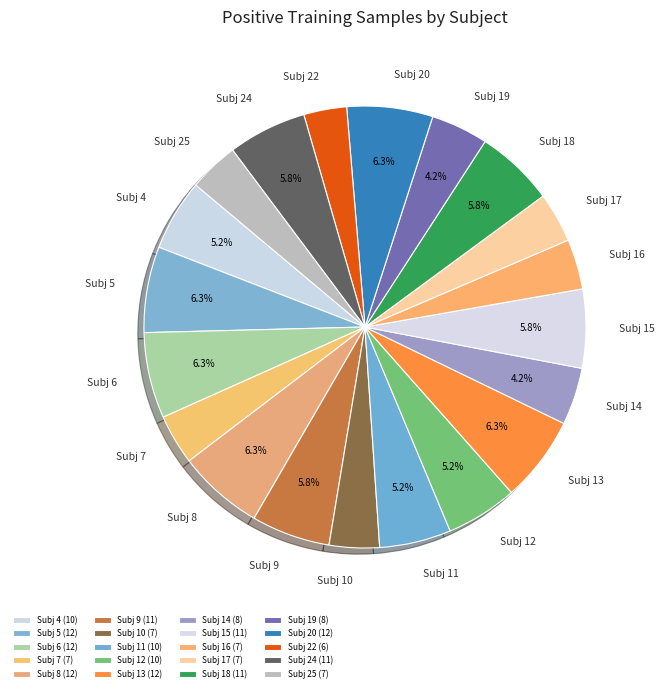

Which has a higher value, Subj 7 or Subj 20?

Subj 20